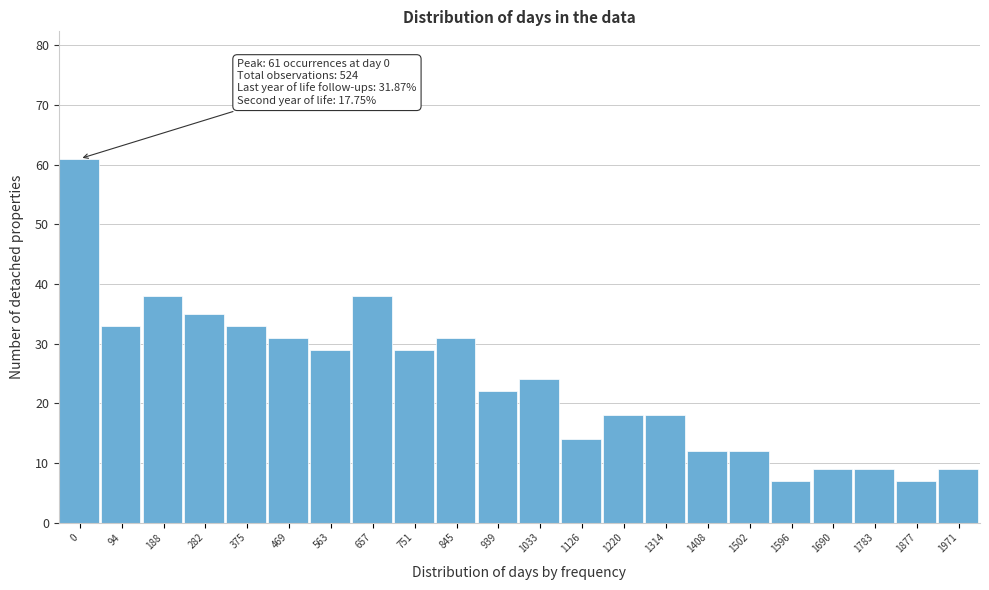

Reading left to right, list all the values displayed in this chart.

61	33	38	35	33	31	29	38	29	31	22	24	14	18	18	12	12	7	9	9	7	9